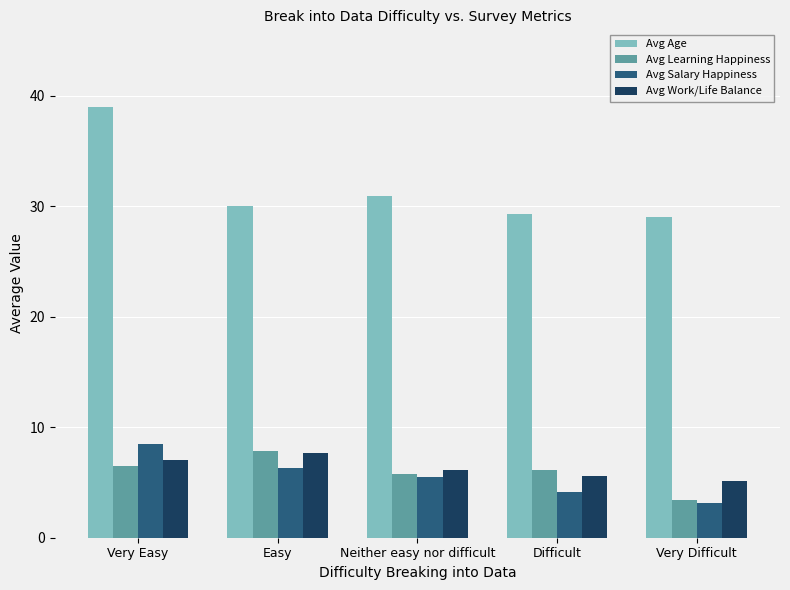

Which category has the lowest value in the Avg Work/Life Balance series?

Very Difficult